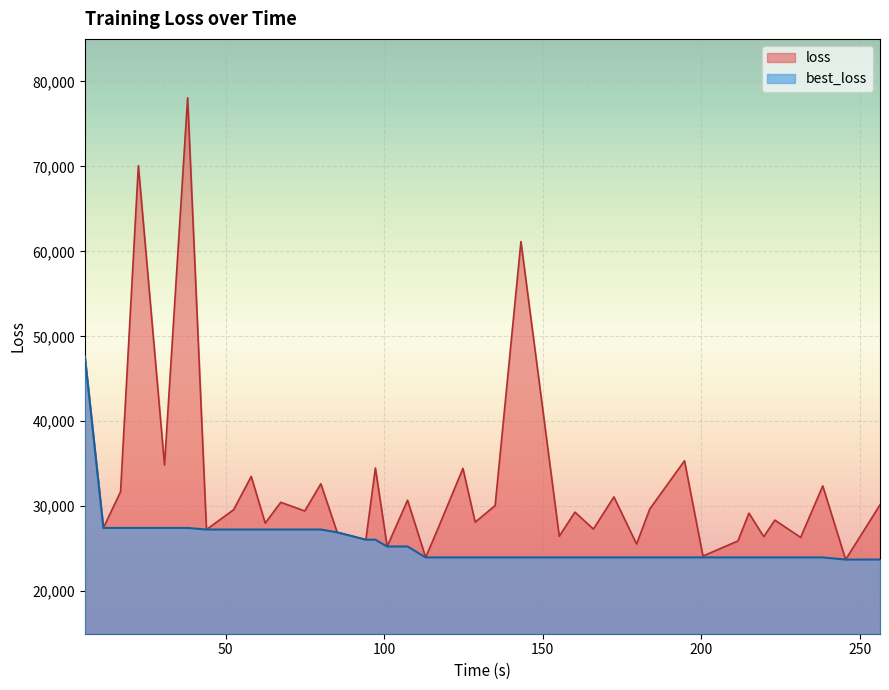

How many lines are shown in the chart?

2